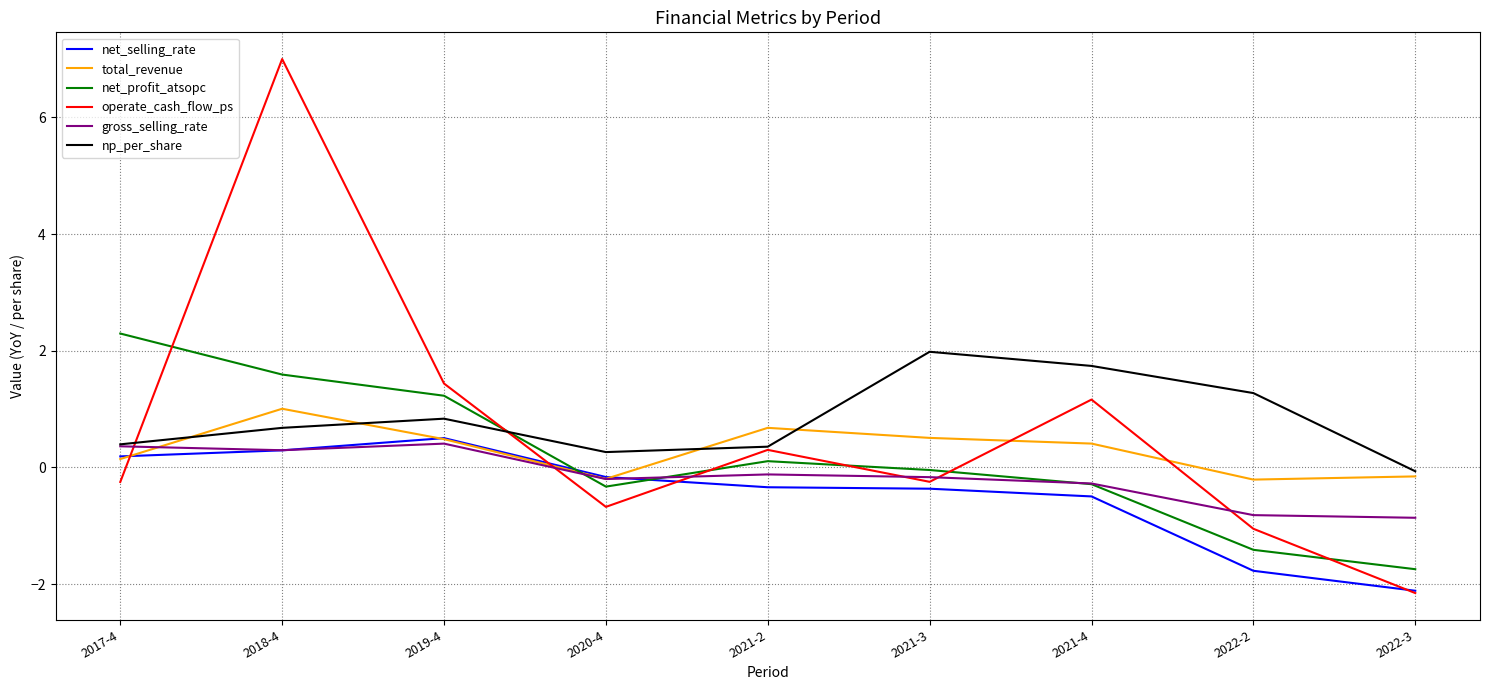

How many values in the np_per_share series exceed 0?

8